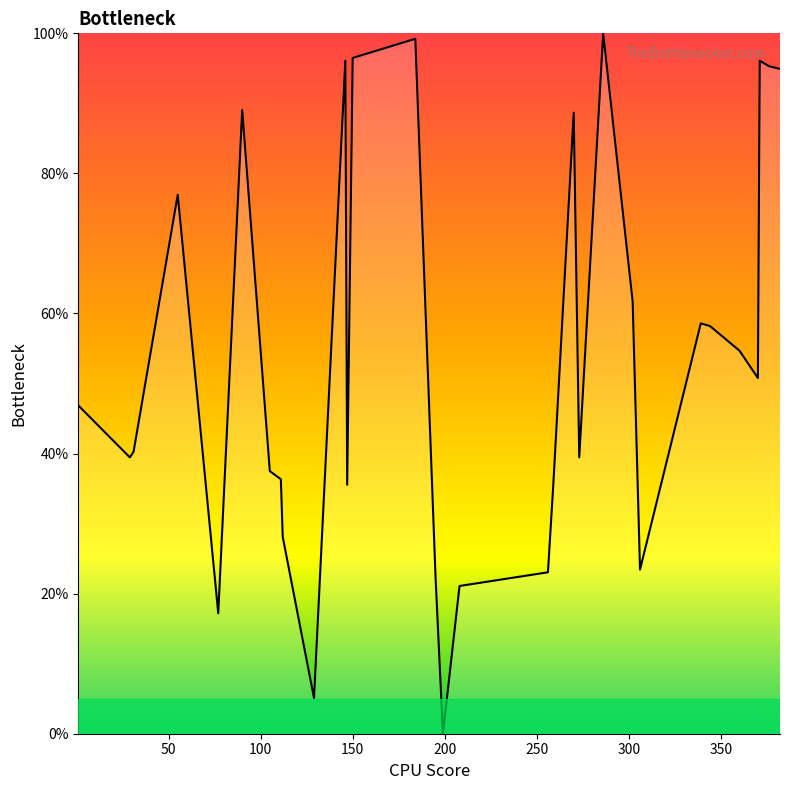

What is the difference between the maximum and minimum values?

100.0